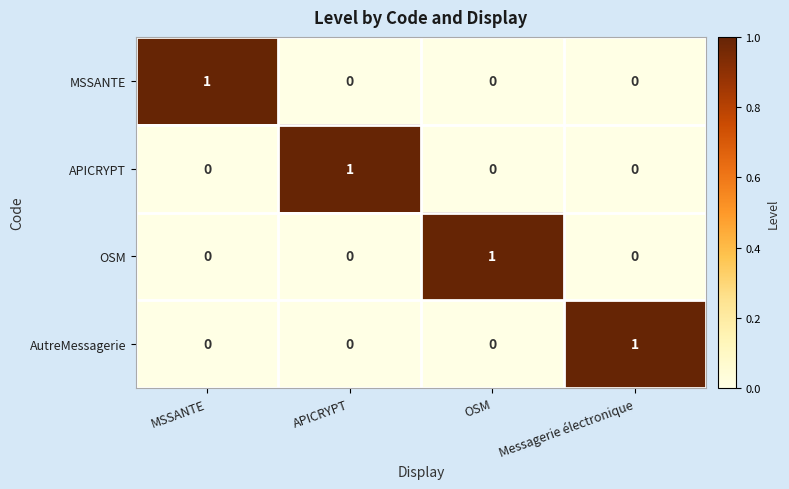

What is the spread (max minus min) of values at APICRYPT?

1